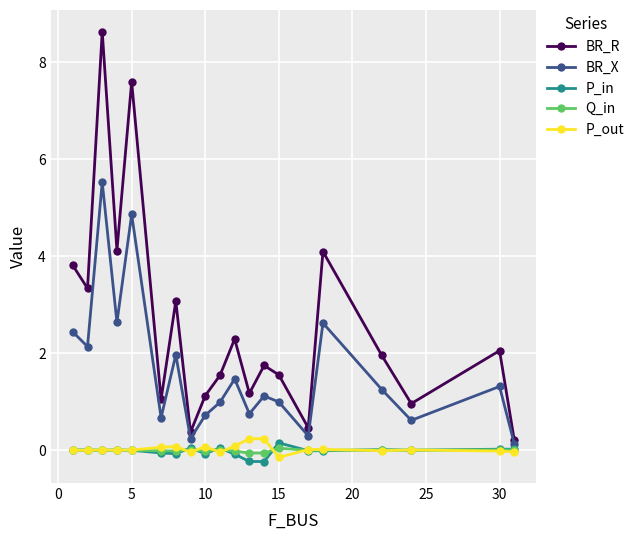

Which series has the largest total across all categories?

BR_R